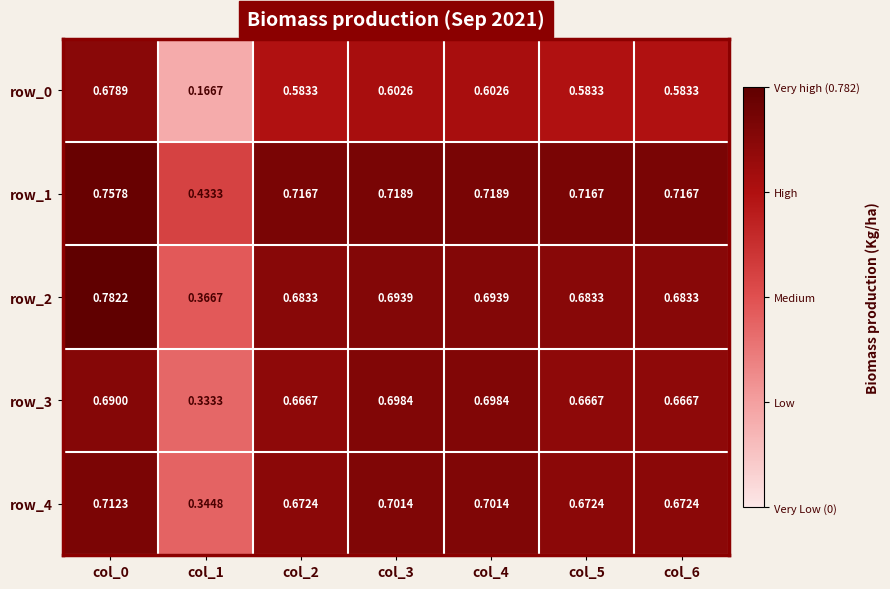

Is the value of row_0 at col_5 greater than the value of row_3 at col_5?

No